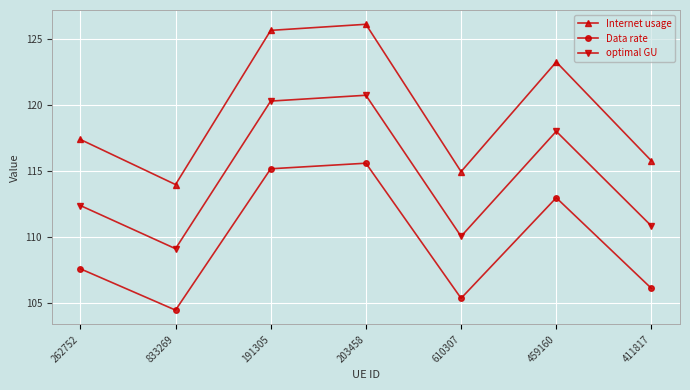

List the series in order of their overall mean, highest first.

Internet usage, optimal GU, Data rate